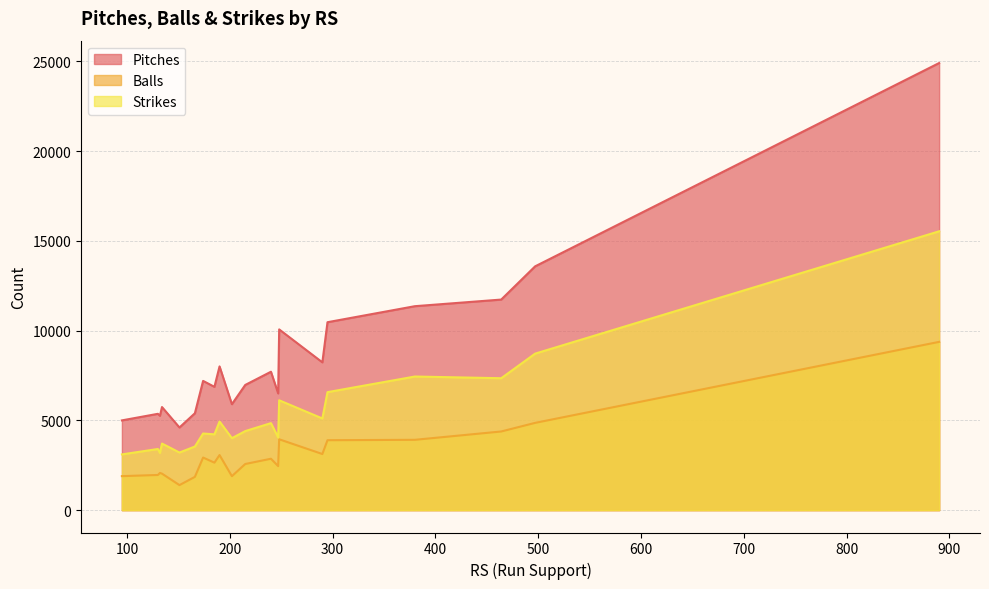

What is the approximate value of Pitches at 247?

6503